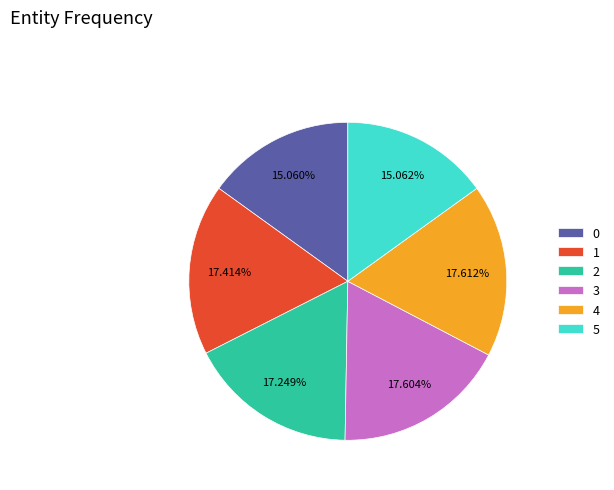

To the nearest percent, what portion does 1 represent?

17%